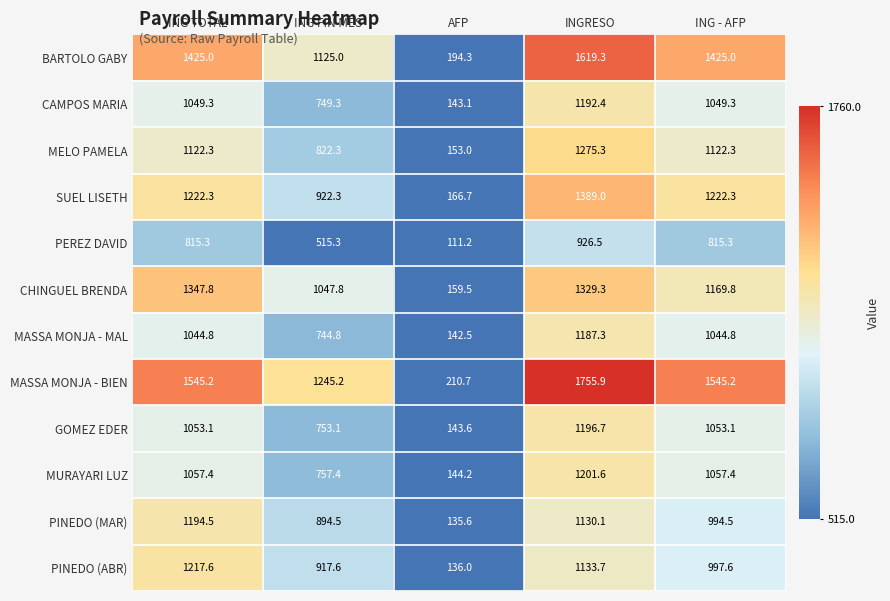

What is the average value of the MURAYARI LUZ series?

843.6